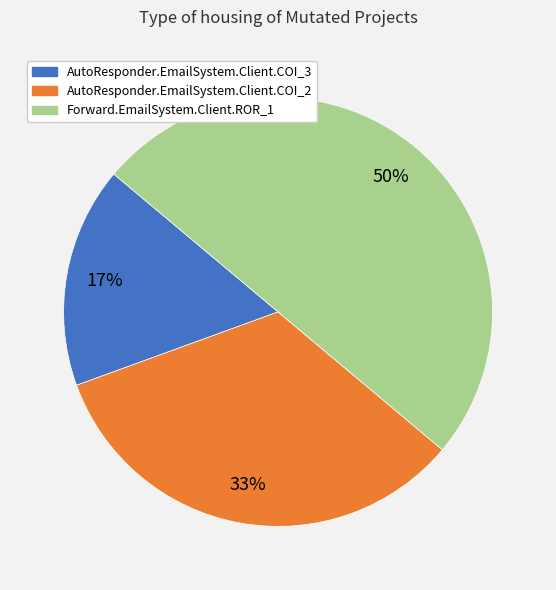

Is AutoResponder.EmailSystem.Client.COI_3 the majority of the pie?

No